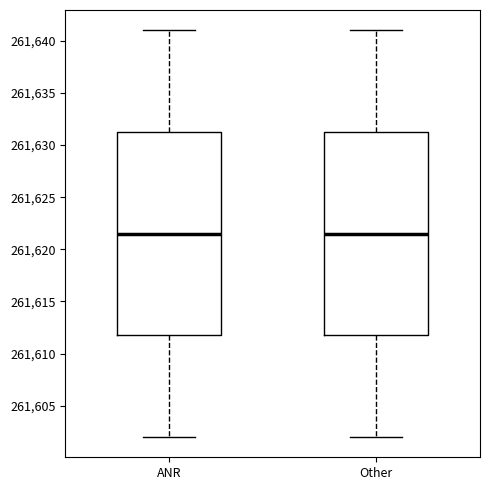

Reading left to right, transcribe this box plot: for each box, give where its median line is, the range the box spans, and where its two whiskers end, as read against the y-axis. The values are not printed on the chart, so give them approximately, as read against the axis.

ANR: median 261621.5, box 261612.0 to 261631.5, whiskers 261602.0 to 261641.0
Other: median 261621.5, box 261612.0 to 261631.5, whiskers 261602.0 to 261641.0